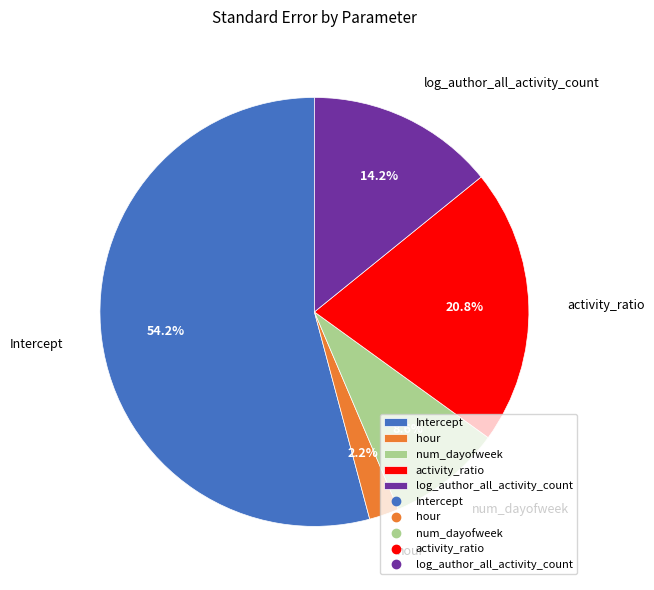

How many segments does this pie chart have?

5